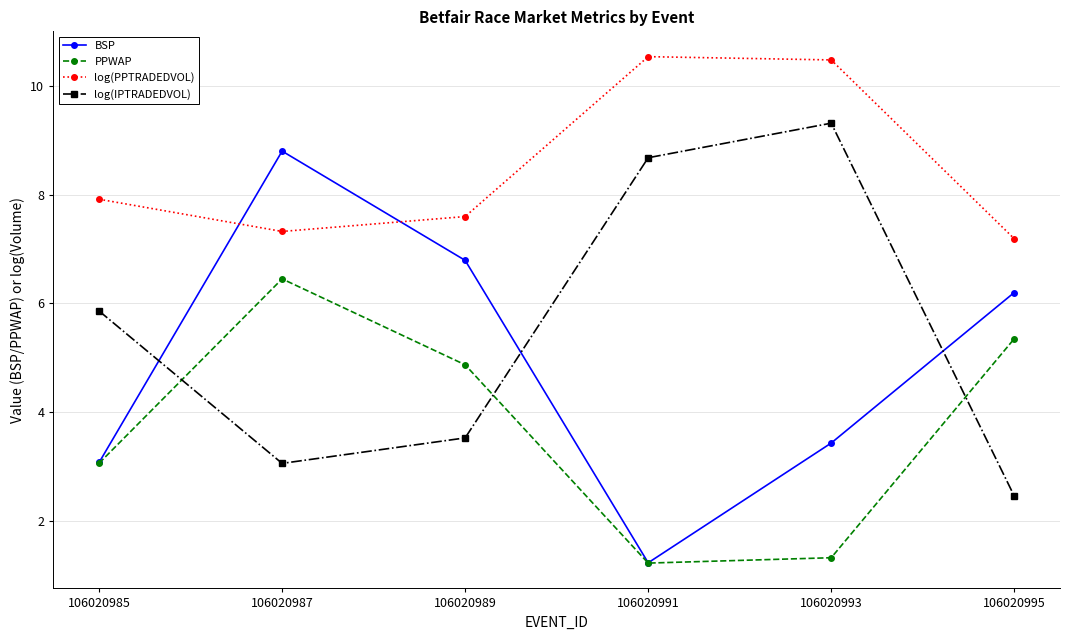

What are all the series names shown in the legend?

BSP, PPWAP, log(PPTRADEDVOL), log(IPTRADEDVOL)